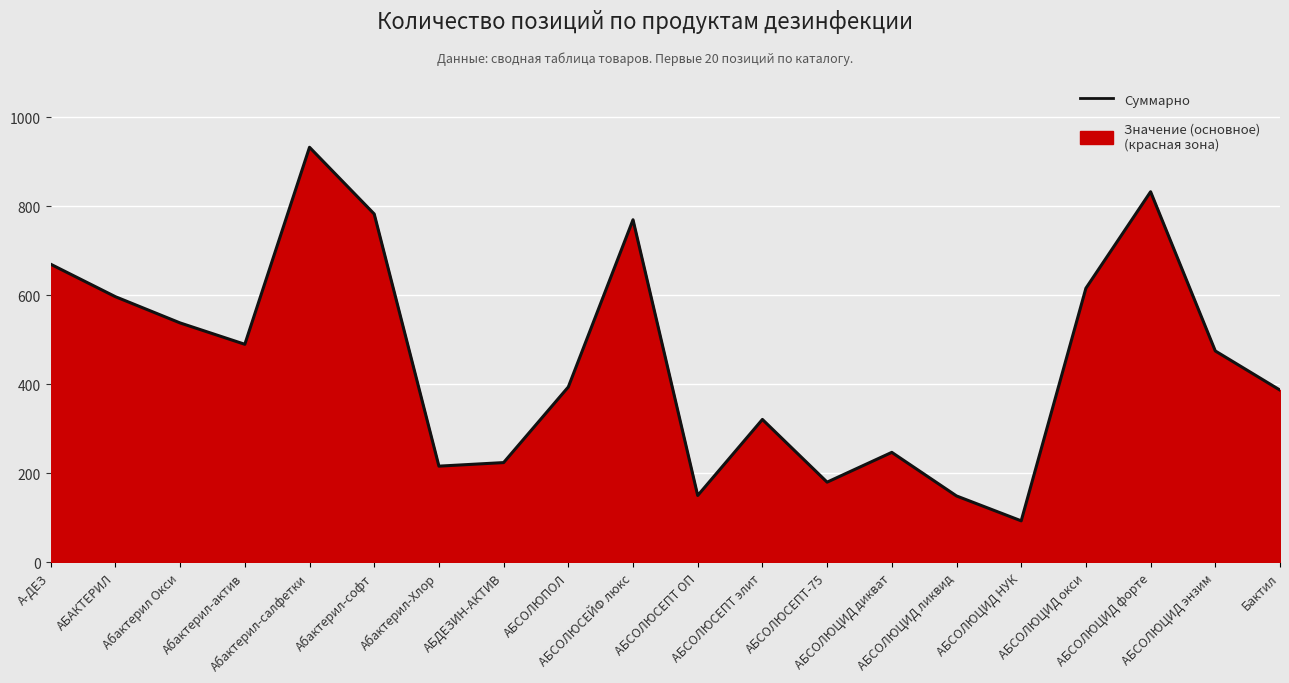

Where is the first local minimum?

Абактерил-актив